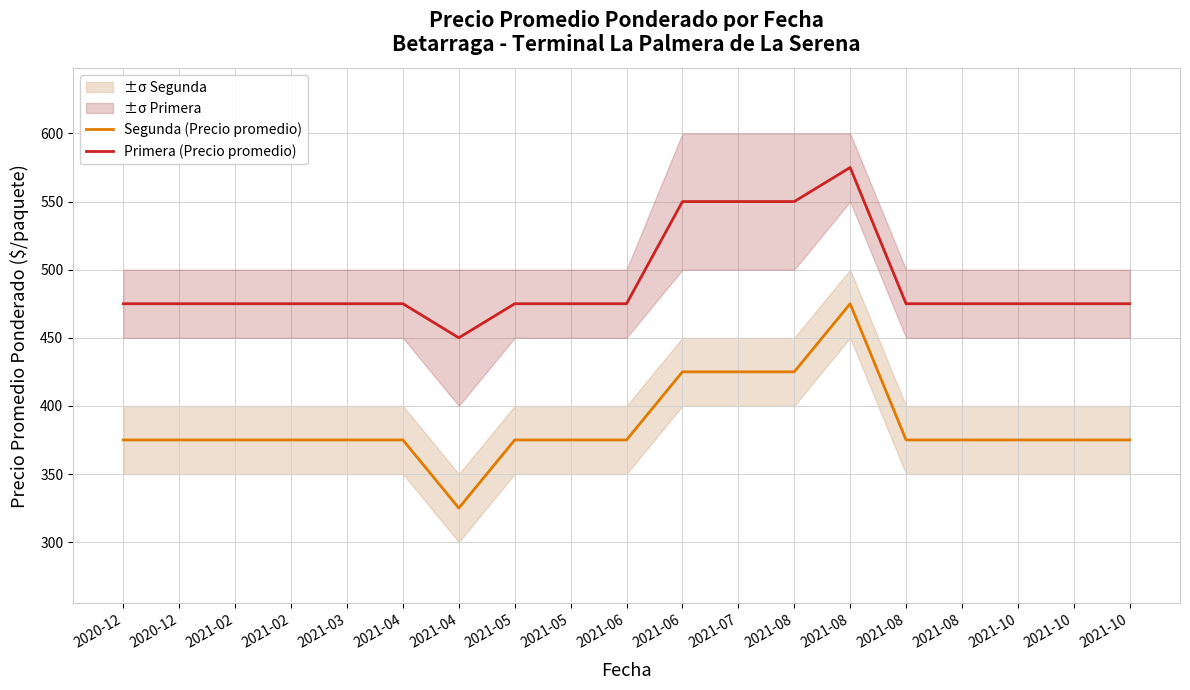

Is it true that Segunda (Precio promedio) equals 375 at 2021-05?

True